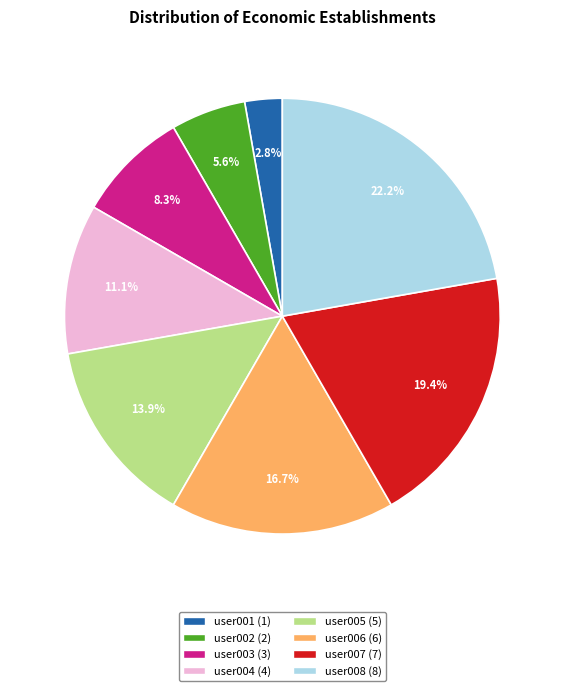

Which category has the smallest portion of the pie?

user001